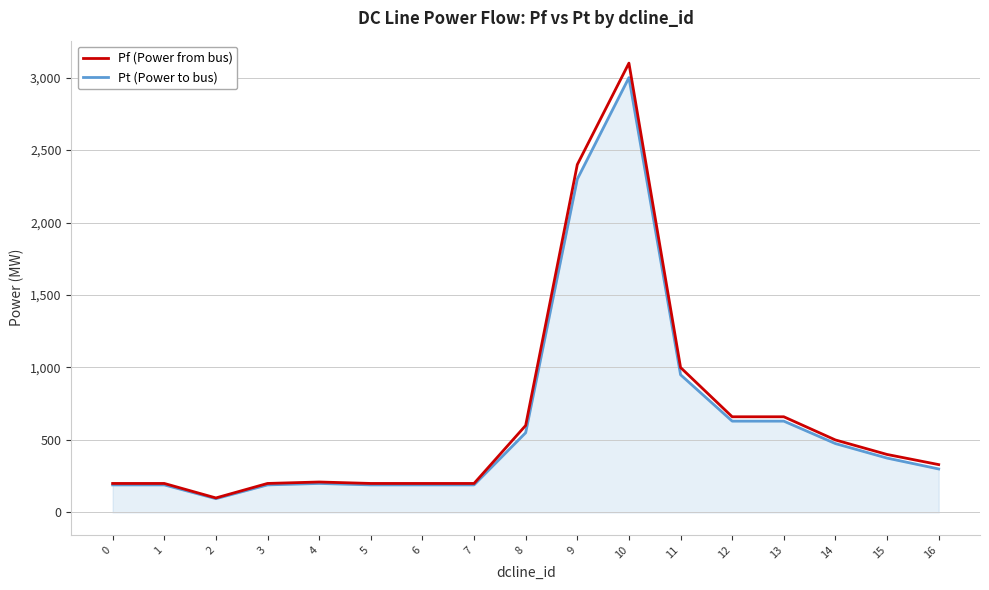

Is the value of Pf (Power from bus) at 4 greater than the value of Pt (Power to bus) at 15?

No